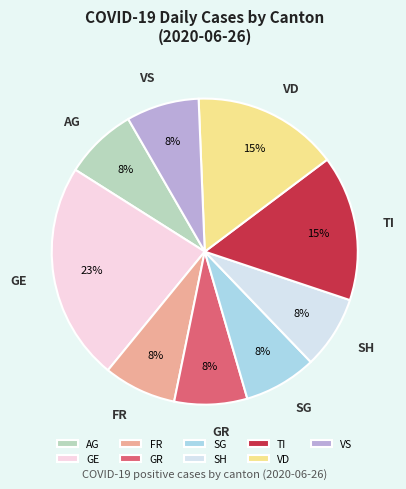

Combined, do TI and FR account for over 50%?

No